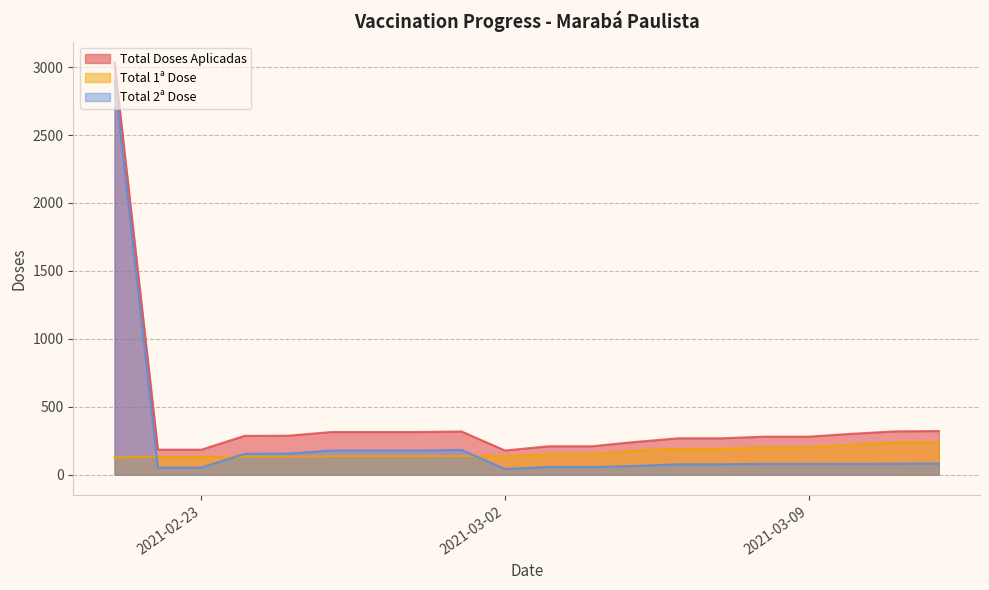

What is the label of the 17th point from the left?

2021-03-09